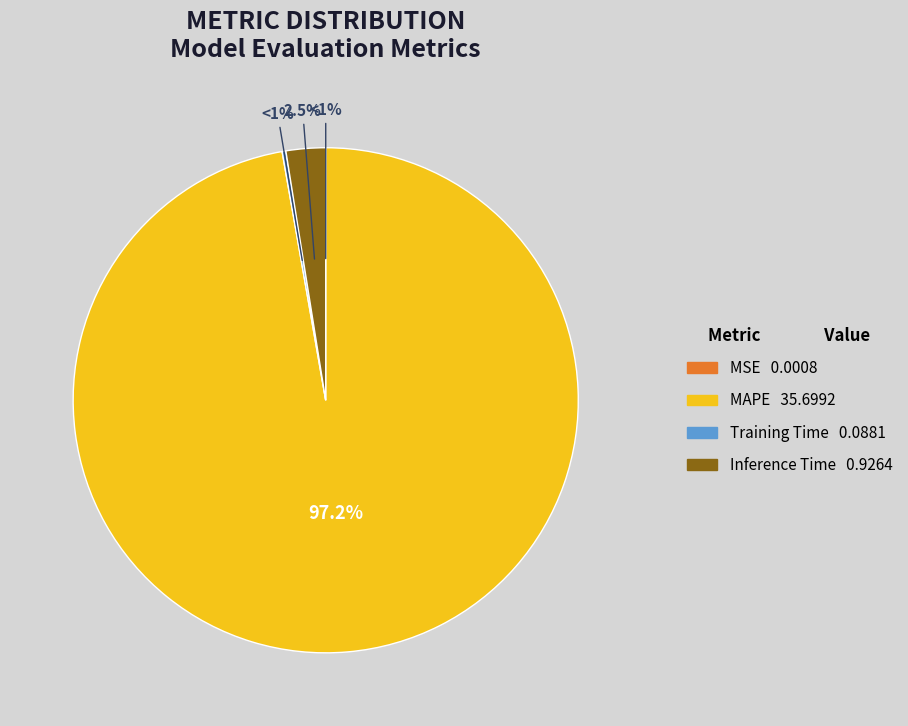

Is the sum of Inference Time and MAPE greater than half?

Yes